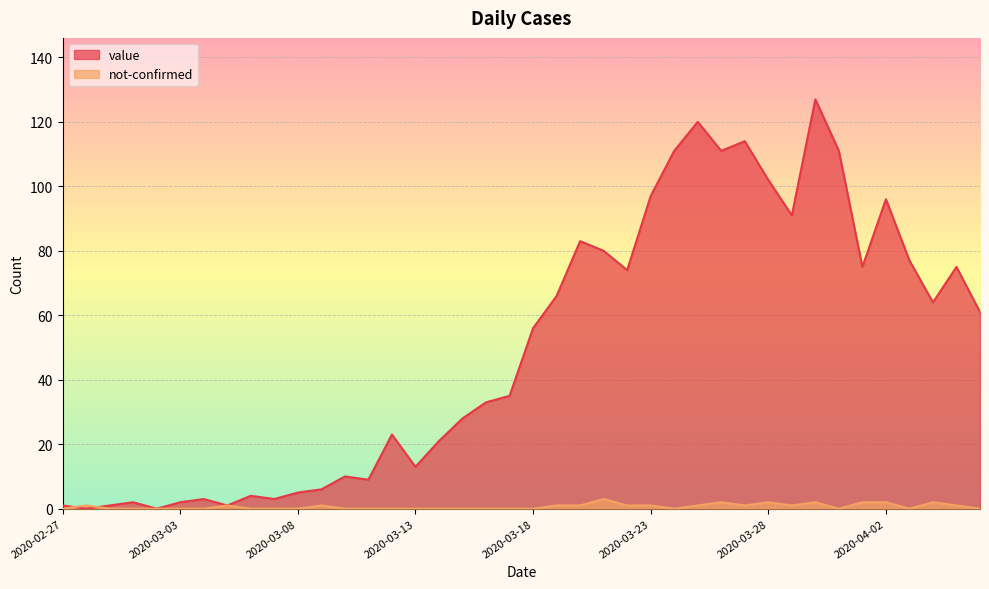

Reading right to left, transcribe all the data shown in this chart.

value: 2020-04-06=61	2020-04-05=75	2020-04-04=64	2020-04-03=77	2020-04-02=96	2020-04-01=75	2020-03-31=111	2020-03-30=127	2020-03-29=91	2020-03-28=102	2020-03-27=114	2020-03-26=111	2020-03-25=120	2020-03-24=111	2020-03-23=97	2020-03-22=74	2020-03-21=80	2020-03-20=83	2020-03-19=66	2020-03-18=56	2020-03-17=35	2020-03-16=33	2020-03-15=28	2020-03-14=21	2020-03-13=13	2020-03-12=23	2020-03-11=9	2020-03-10=10	2020-03-09=6	2020-03-08=5	2020-03-07=3	2020-03-06=4	2020-03-05=1	2020-03-04=3	2020-03-03=2	2020-03-02=0	2020-03-01=2	2020-02-29=1	2020-02-28=0	2020-02-27=1
not-confirmed: 2020-04-06=0	2020-04-05=1	2020-04-04=2	2020-04-03=0	2020-04-02=2	2020-04-01=2	2020-03-31=0	2020-03-30=2	2020-03-29=1	2020-03-28=2	2020-03-27=1	2020-03-26=2	2020-03-25=1	2020-03-24=0	2020-03-23=1	2020-03-22=1	2020-03-21=3	2020-03-20=1	2020-03-19=1	2020-03-18=0	2020-03-17=0	2020-03-16=0	2020-03-15=0	2020-03-14=0	2020-03-13=0	2020-03-12=0	2020-03-11=0	2020-03-10=0	2020-03-09=1	2020-03-08=0	2020-03-07=0	2020-03-06=0	2020-03-05=1	2020-03-04=0	2020-03-03=0	2020-03-02=0	2020-03-01=0	2020-02-29=0	2020-02-28=1	2020-02-27=0